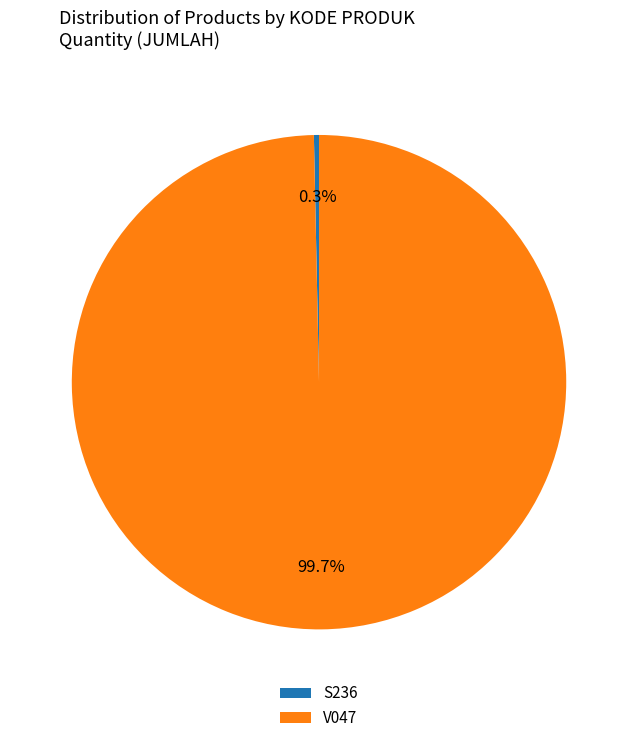

Between S236 and V047, which is larger?

V047